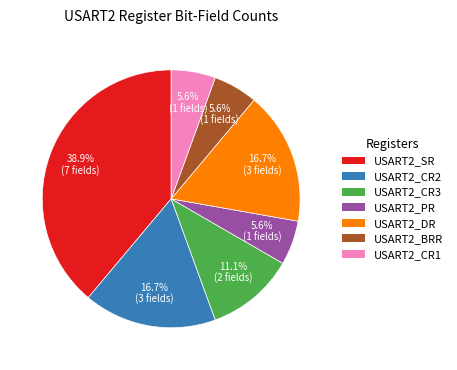

How many segments does this pie chart have?

7